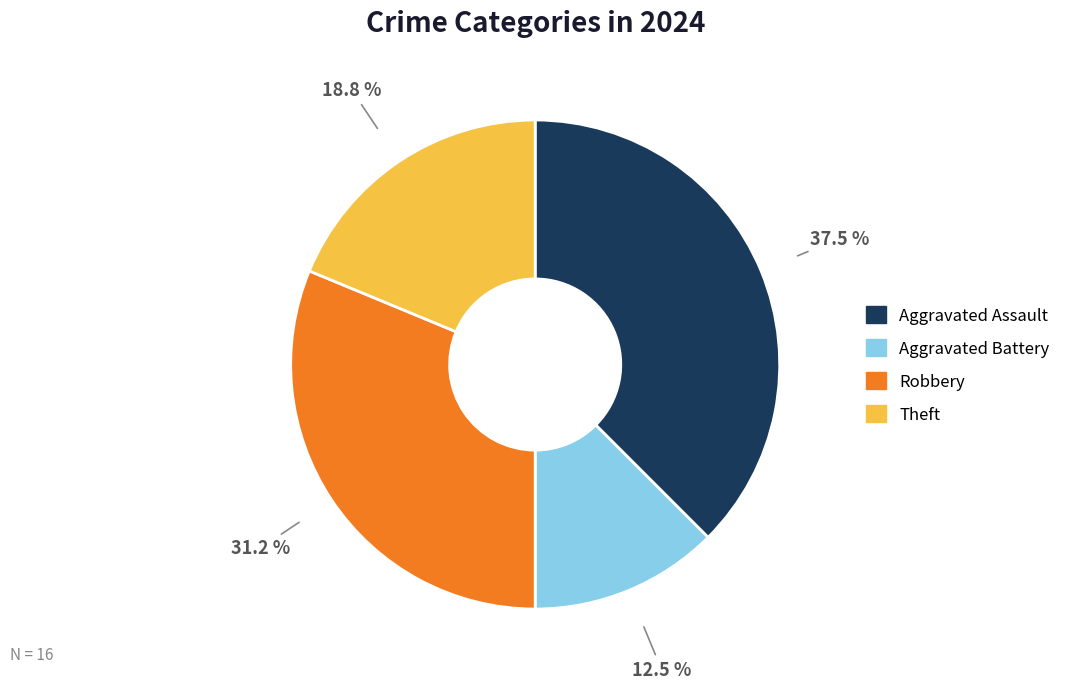

Approximately how many times larger is the value at Theft compared to Robbery?

0.6